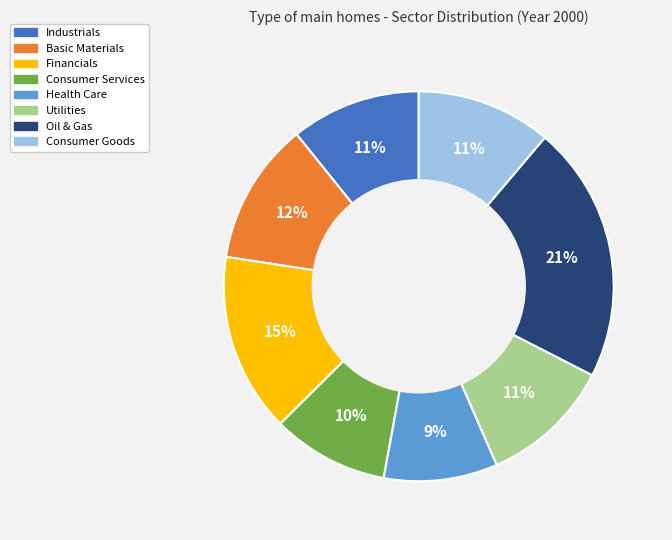

How many slices are in this pie chart?

8